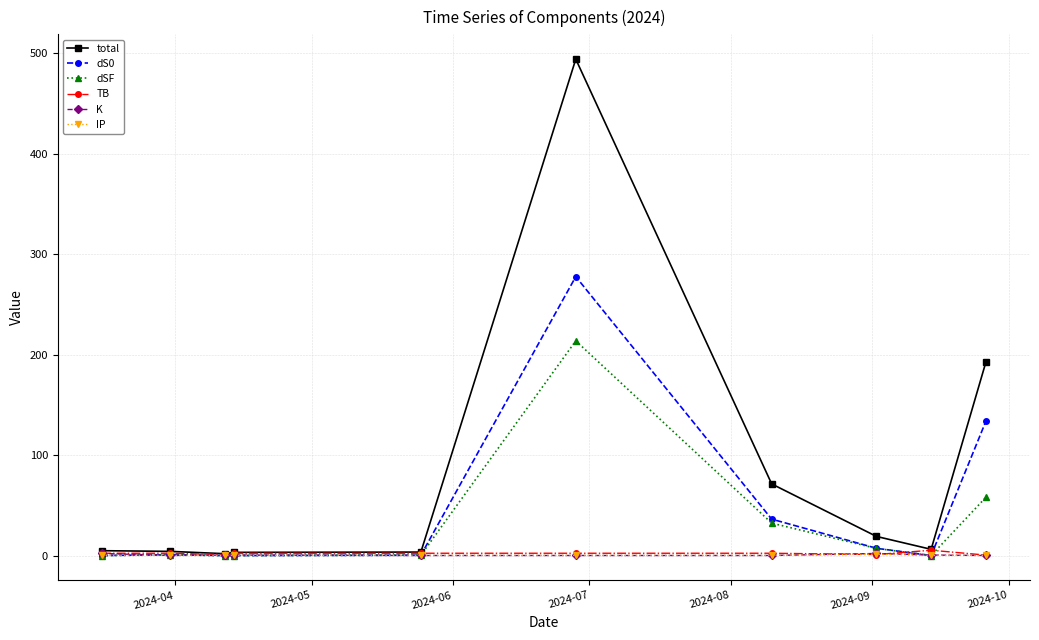

What is the highest value of the total series?

493.9